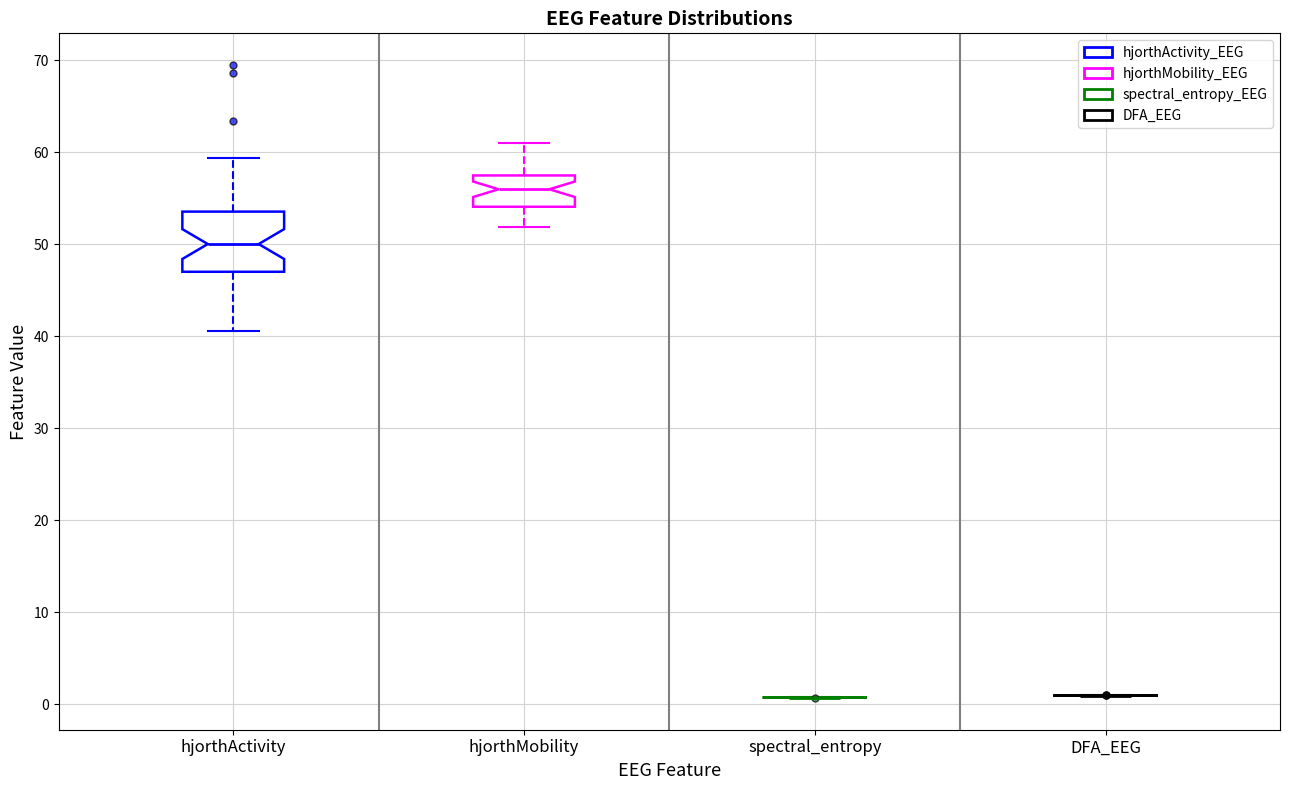

Reading left to right, transcribe this box plot: for each box, give where its median line is, the range the box spans, and where its two whiskers end, as read against the y-axis. The values are not printed on the chart, so give them approximately, as read against the axis.

hjorthActivity: median 50, box 47 to 54, whiskers 41 to 59
hjorthMobility: median 56, box 54 to 57, whiskers 52 to 61
spectral_entropy: box collapsed to a line at 1, whiskers 1 to 1
DFA_EEG: box collapsed to a line at 1, whiskers 1 to 1